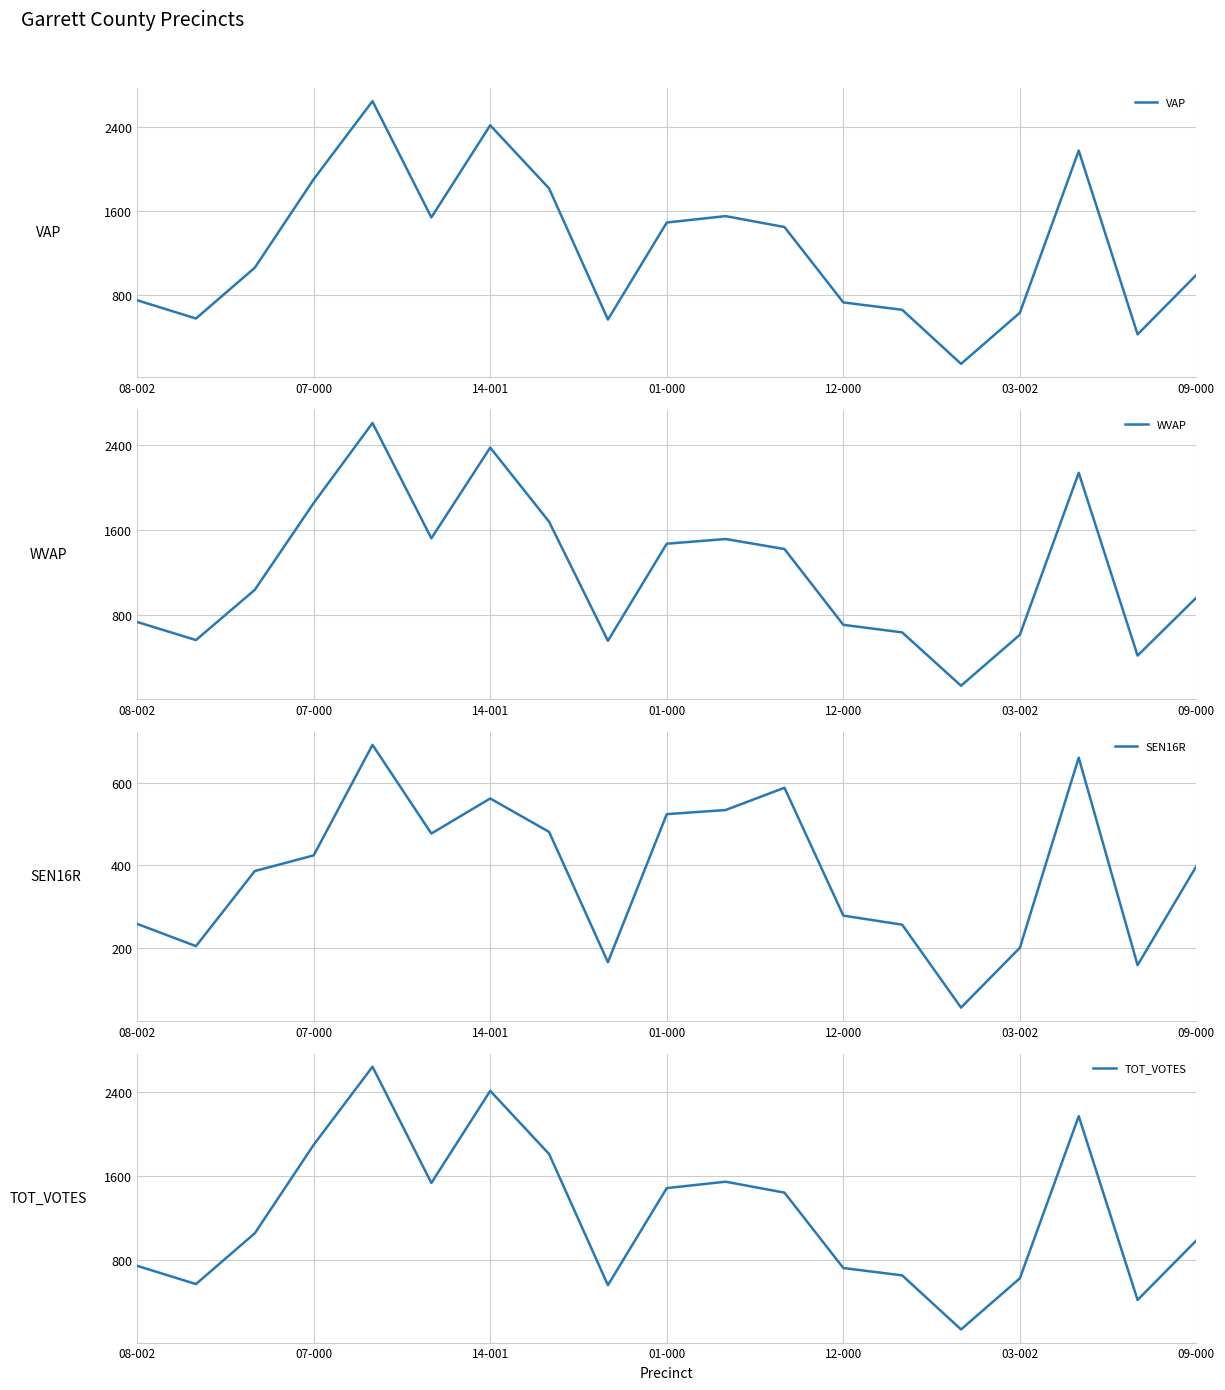

What is the difference between the maximum and minimum values in the TOT_VOTES series?

2502